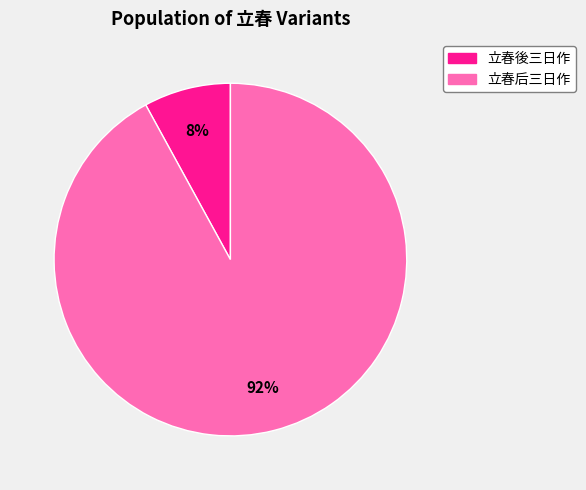

How many slices are in this pie chart?

2